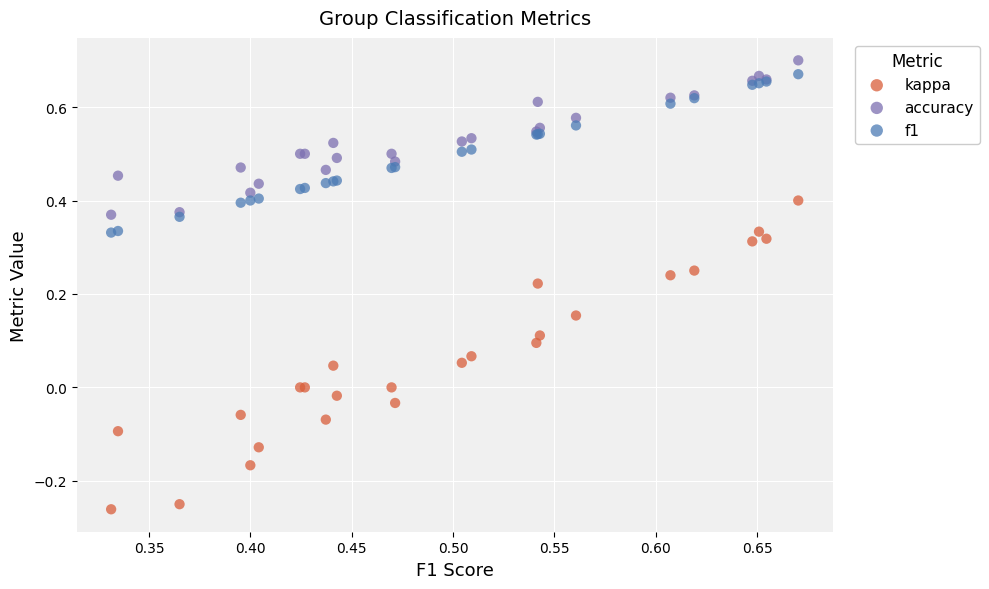

Which series has the widest spread of Y values?

kappa